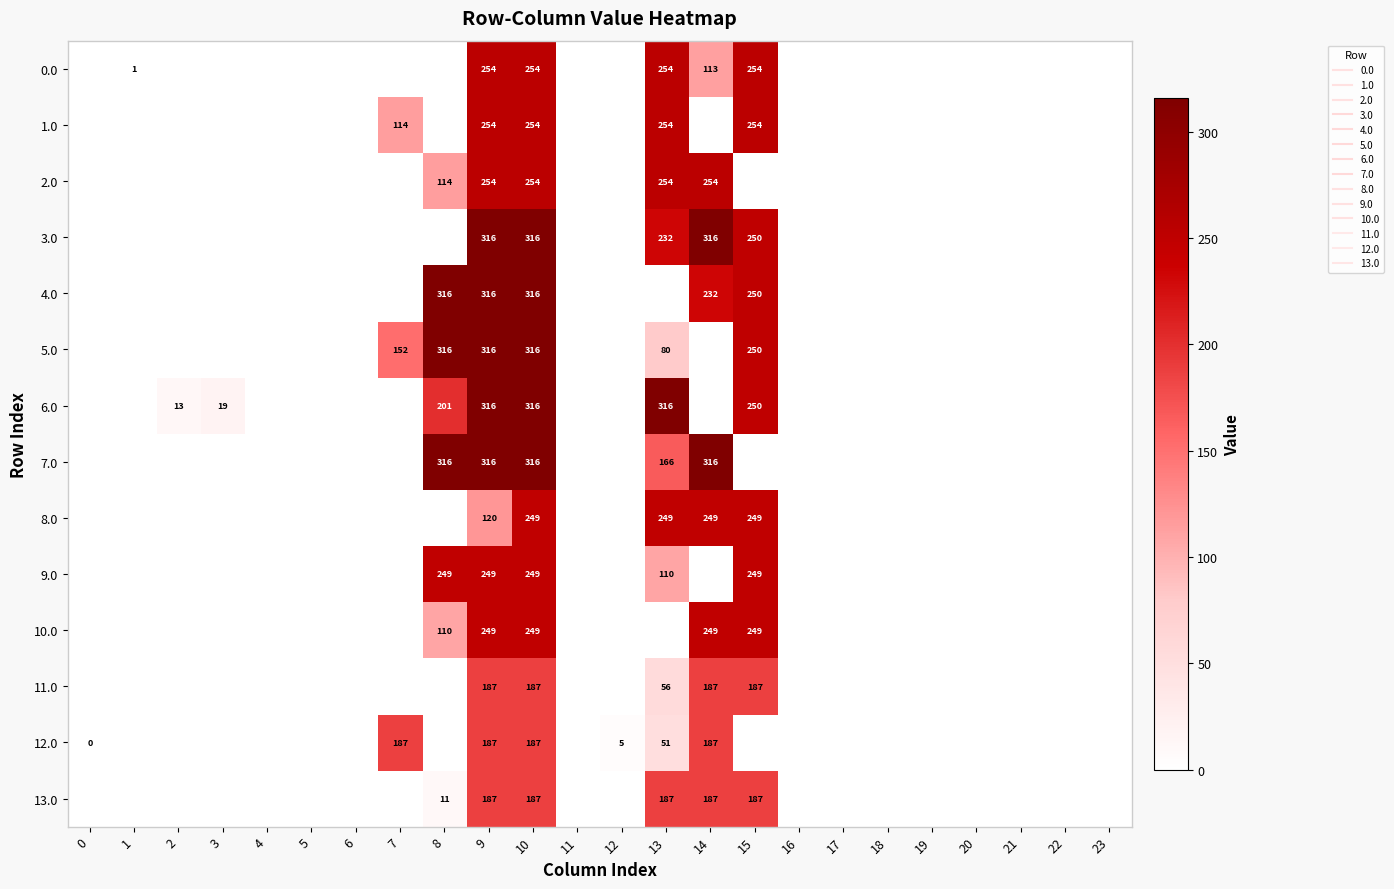

The 3.0 series shows -130.6 at 12. True or false?

False